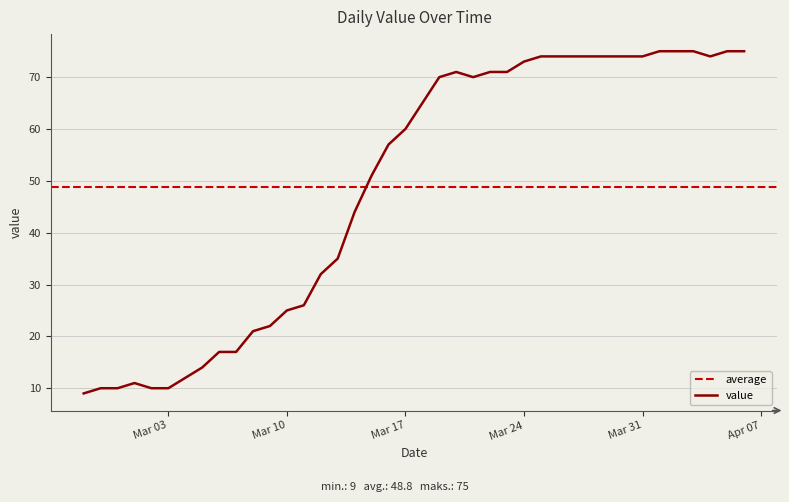

The value at 2020-03-13 is 35. True or false?

True